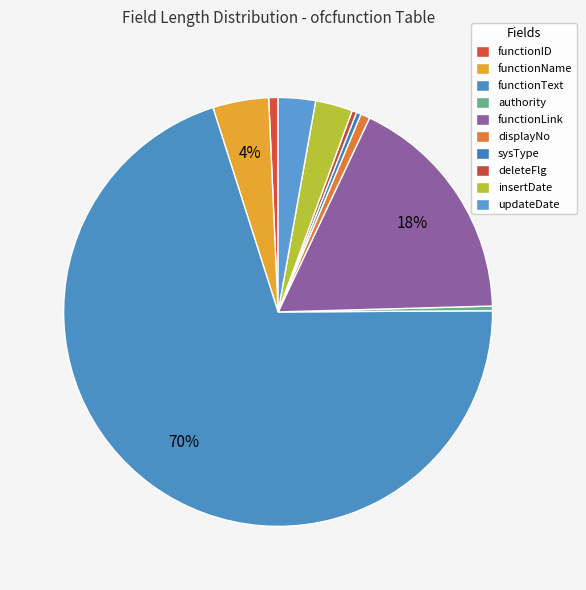

What is the largest slice in the pie chart?

functionText